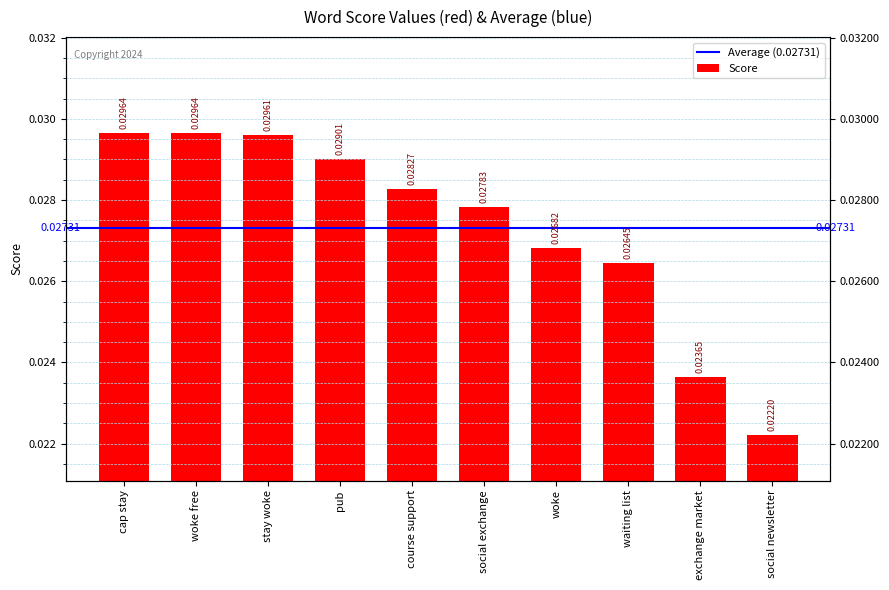

What is the sum of all values?

0.3